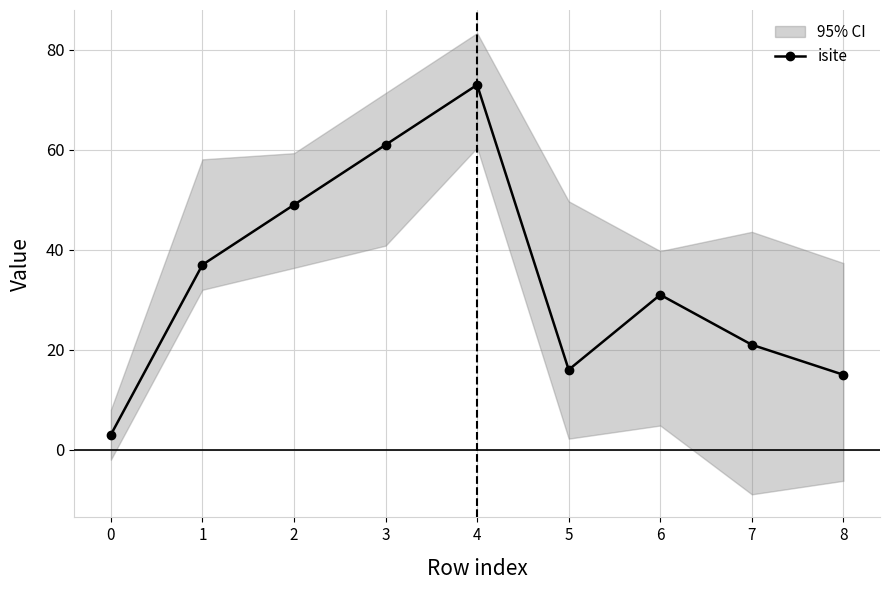

Is it true that the value at 2 is 49?

True